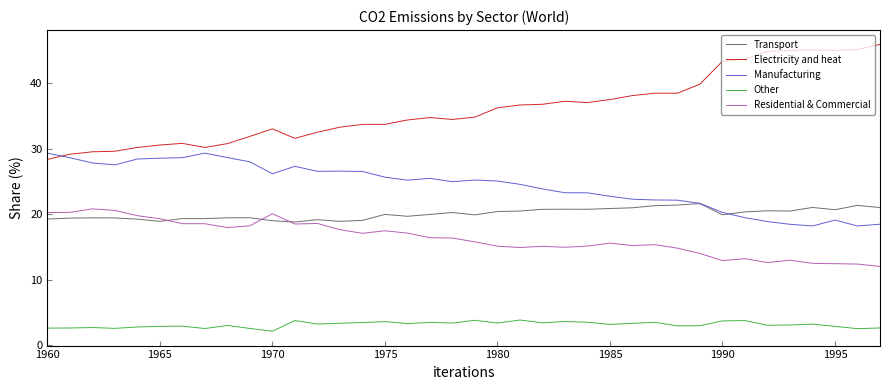

True or false: Electricity and heat and Other cross at least once.

False